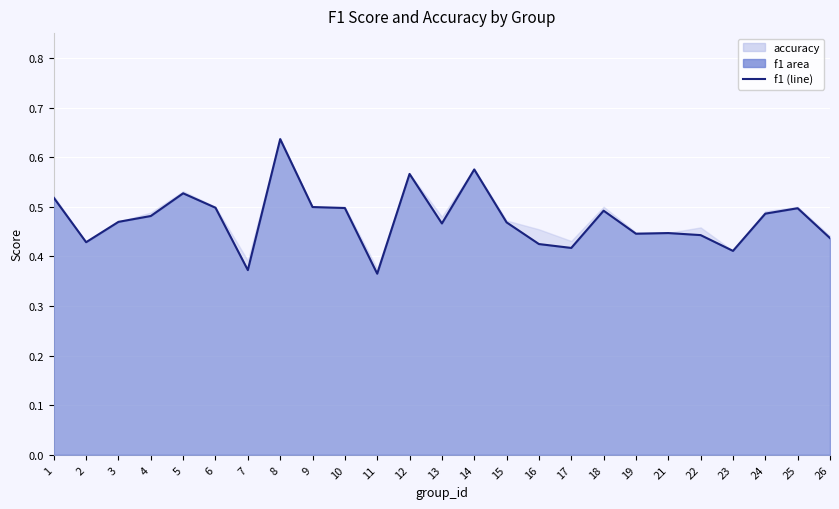

How many interior local peaks (higher than both neighbors) does the data have?

7